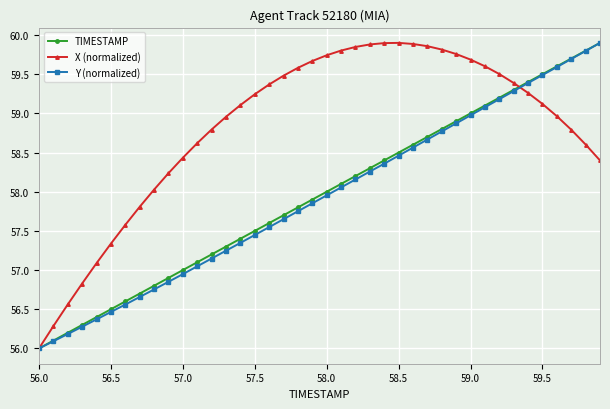

What is the value of the Y (normalized) point at the 5th from the left?

56.4